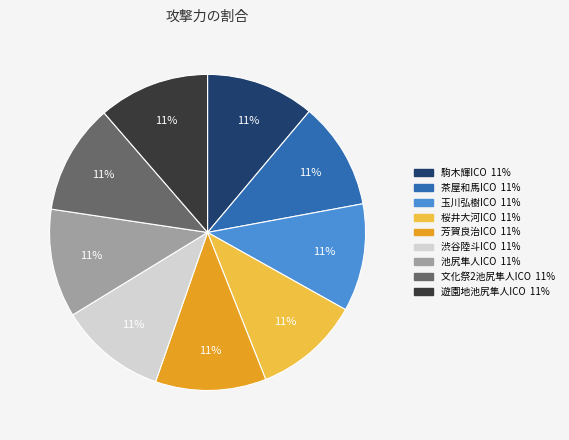

How many segments does this pie chart have?

9